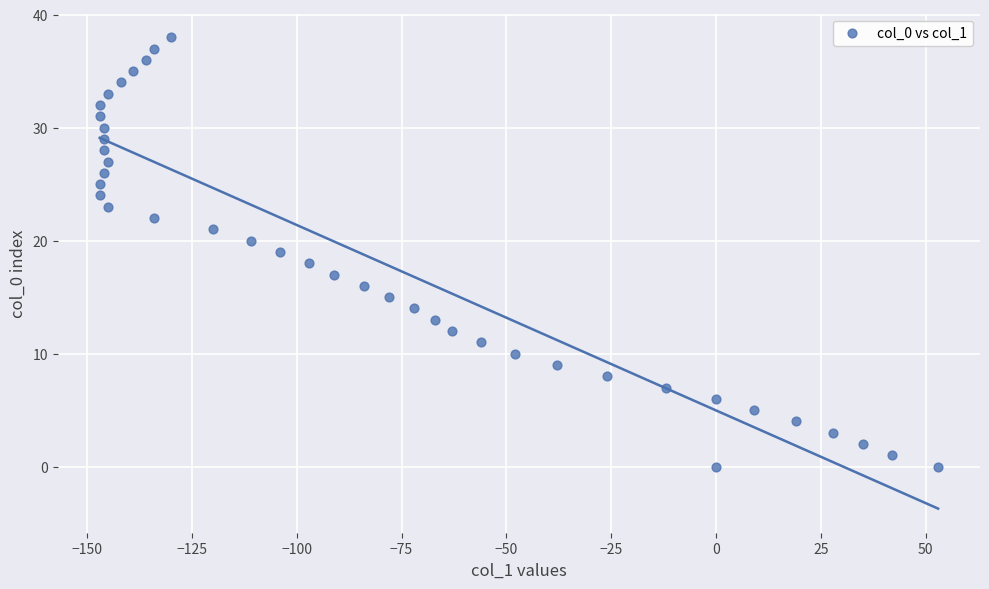

What is the range of Y values (max minus min)?

38